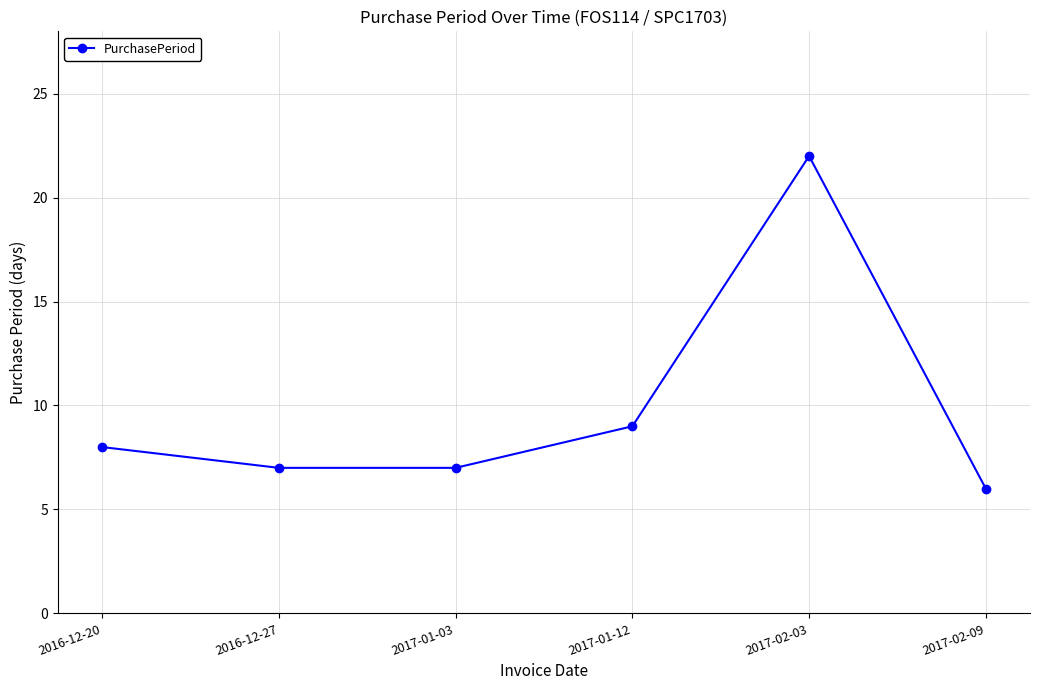

What is the label of the 5th point from the right?

2016-12-27